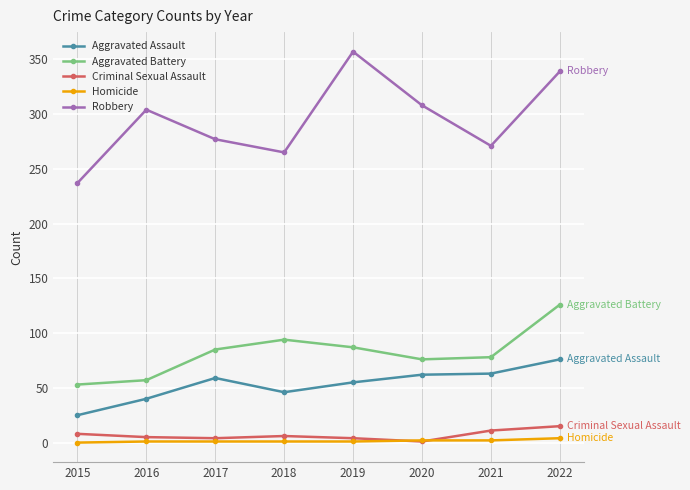

What is the difference between the second highest and minimum values in the Robbery series?

102